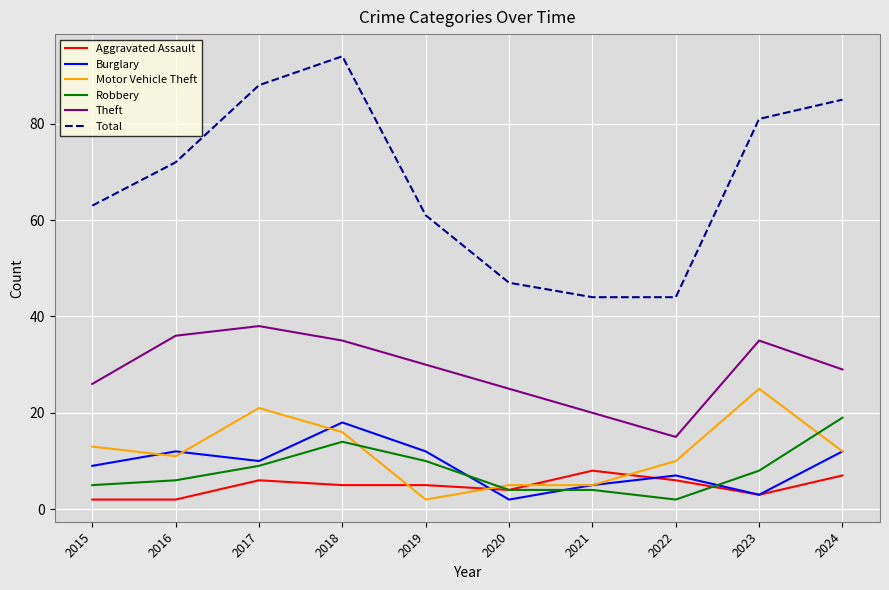

At 2018, list the series in order from largest to smallest.

Total, Theft, Burglary, Motor Vehicle Theft, Robbery, Aggravated Assault